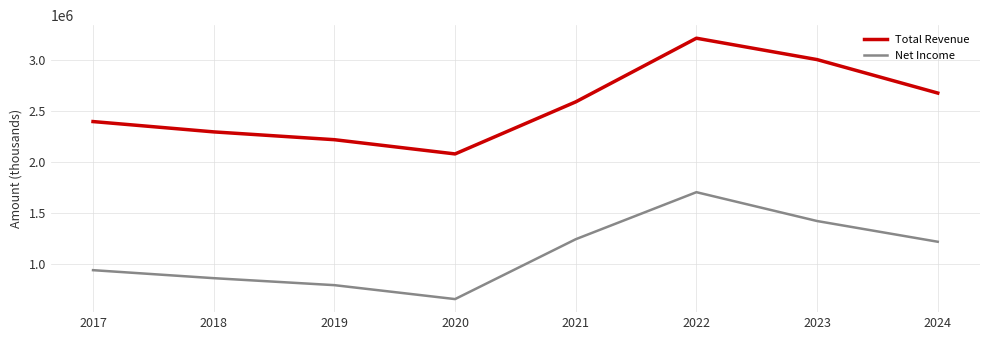

Reading right to left, extract all data points from this chart.

Total Revenue: 2024=2675300	2023=3004000	2022=3214000	2021=2588800	2020=2077500	2019=2217300	2018=2294000	2017=2395400
Net Income: 2024=1215000	2023=1418500	2022=1701800	2021=1239800	2020=651800	2019=788700	2018=857300	2017=935900